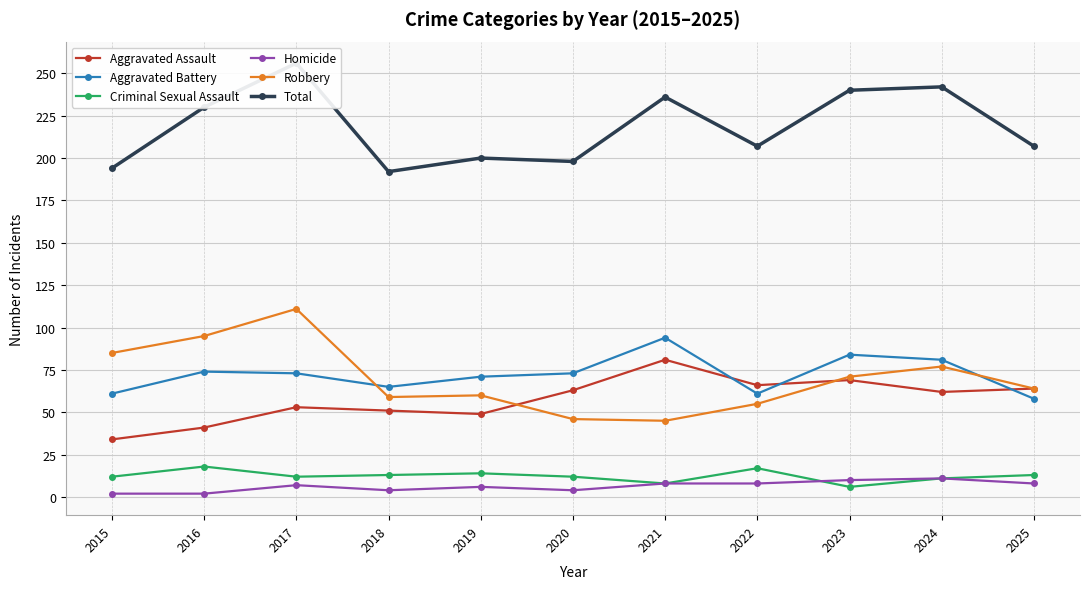

How many values in the Aggravated Assault series are below 62?

5